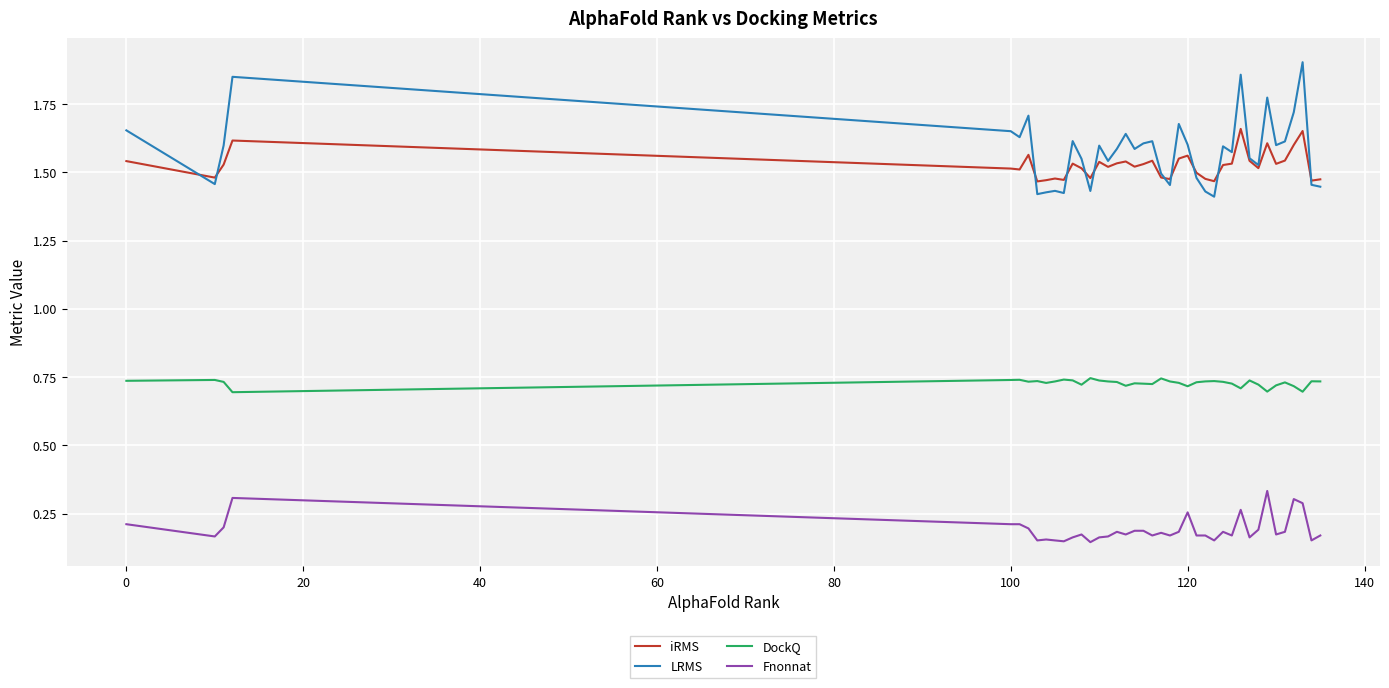

Which series has the widest spread of values?

LRMS